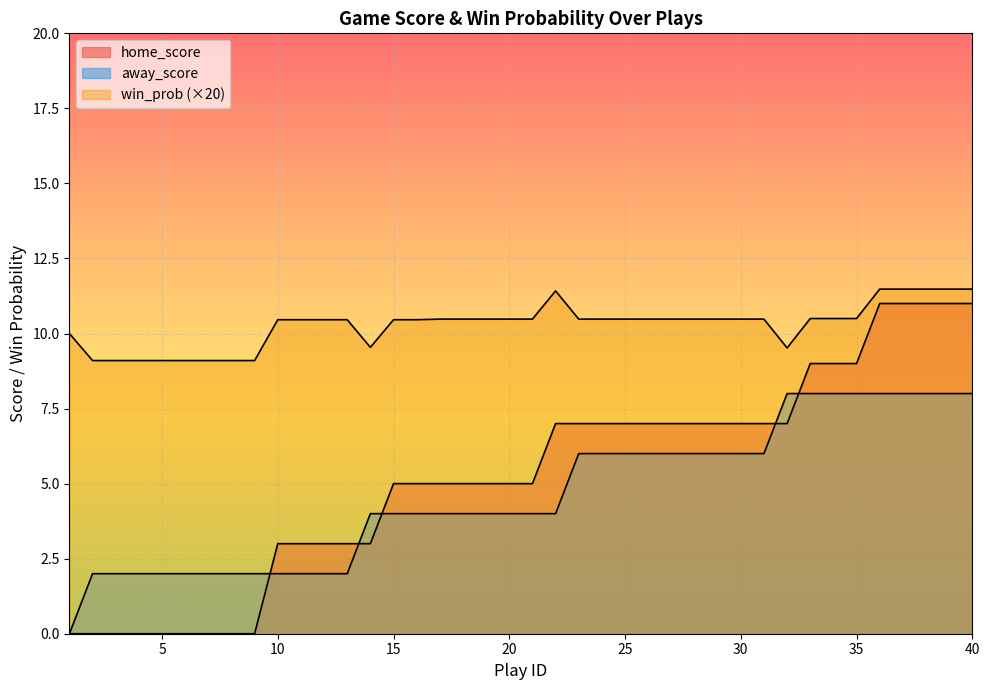

Which series has the largest total across all categories?

win_prob